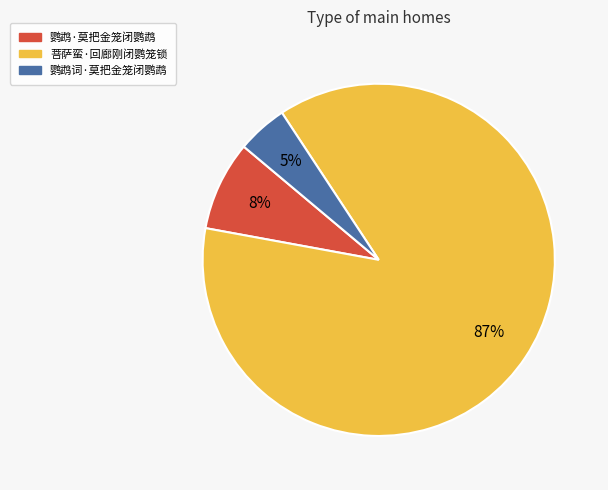

To the nearest percent, what portion does 菩萨蛮·回廊刚闭鹦笼锁 represent?

87%